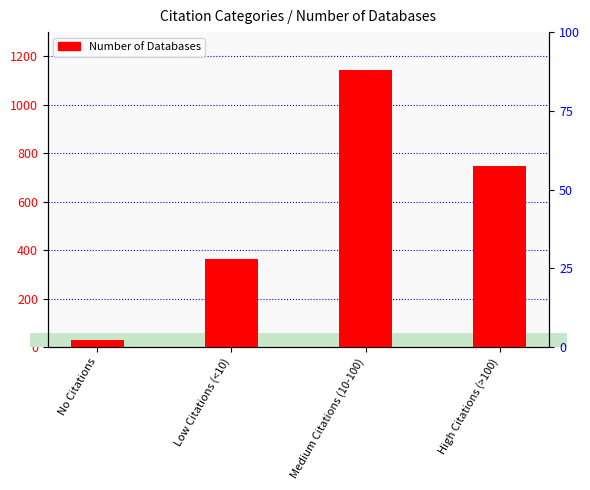

How many values are below 746?

2